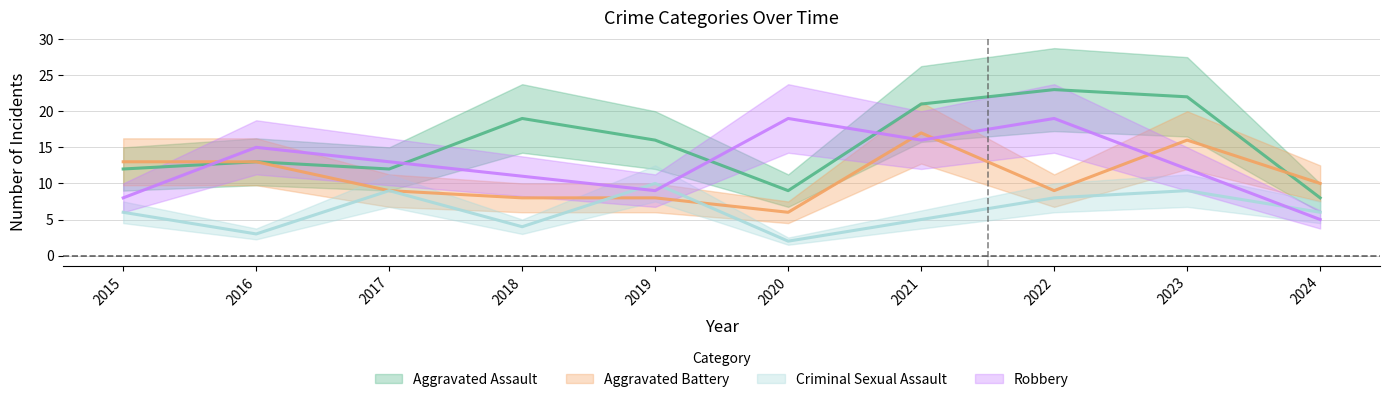

At 2018, list the series in order from smallest to largest.

Criminal Sexual Assault, Aggravated Battery, Robbery, Aggravated Assault